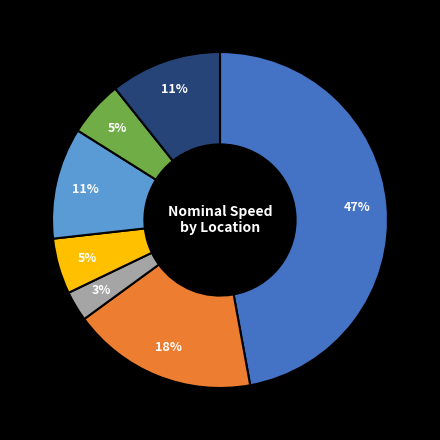

To the nearest percent, what is the average slice percentage?

14%